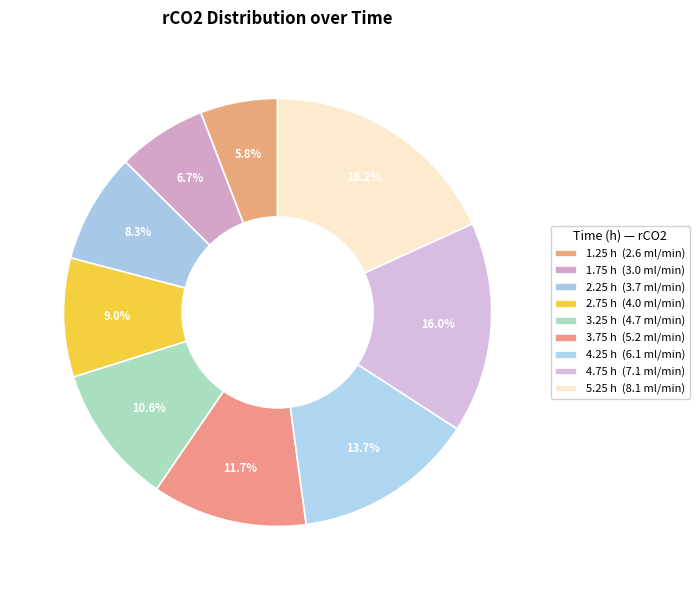

Does 5.25 h account for over 50% of the chart?

No